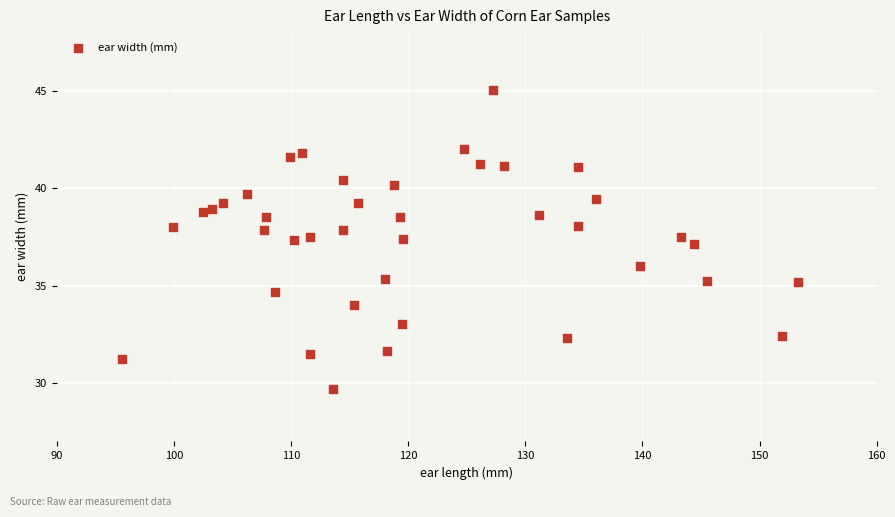

What is the range of X values (max minus min)?

57.7